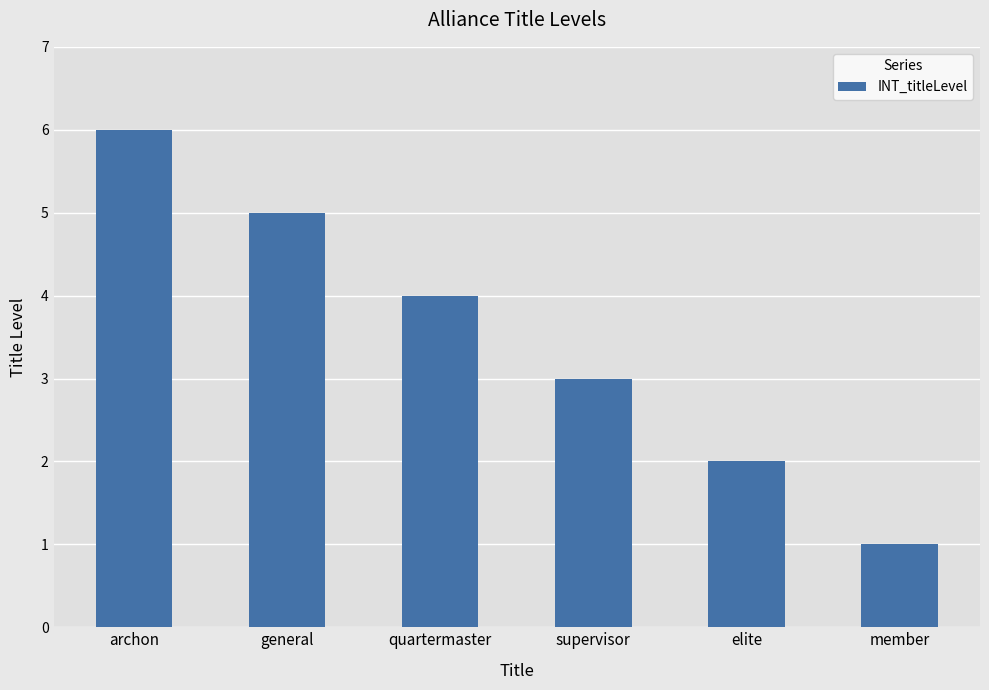

At which category does the chart reach its minimum across all series?

member